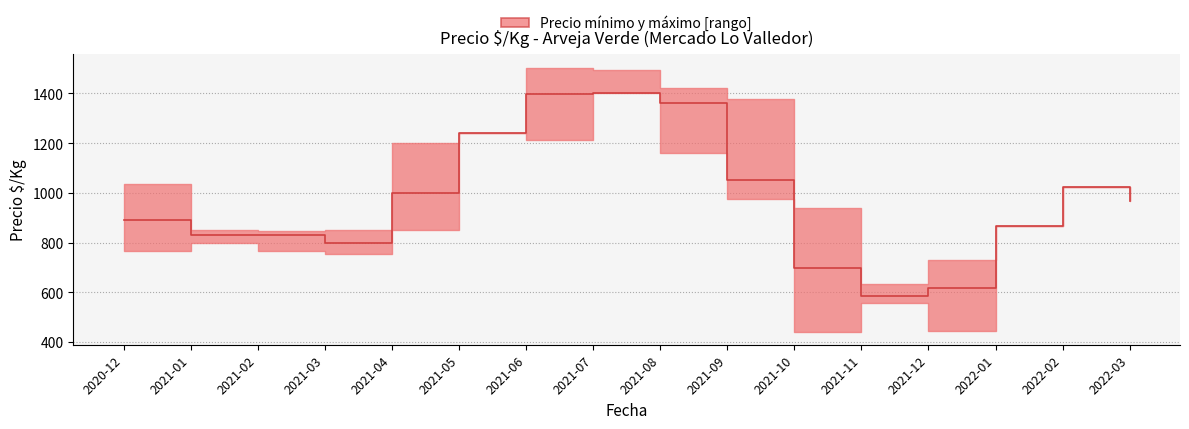

List the labels in order of value, largest first.

2021-07, 2021-06, 2021-08, 2021-05, 2021-09, 2022-02, 2021-04, 2022-03, 2020-12, 2022-01, 2021-02, 2021-01, 2021-03, 2021-10, 2021-12, 2021-11